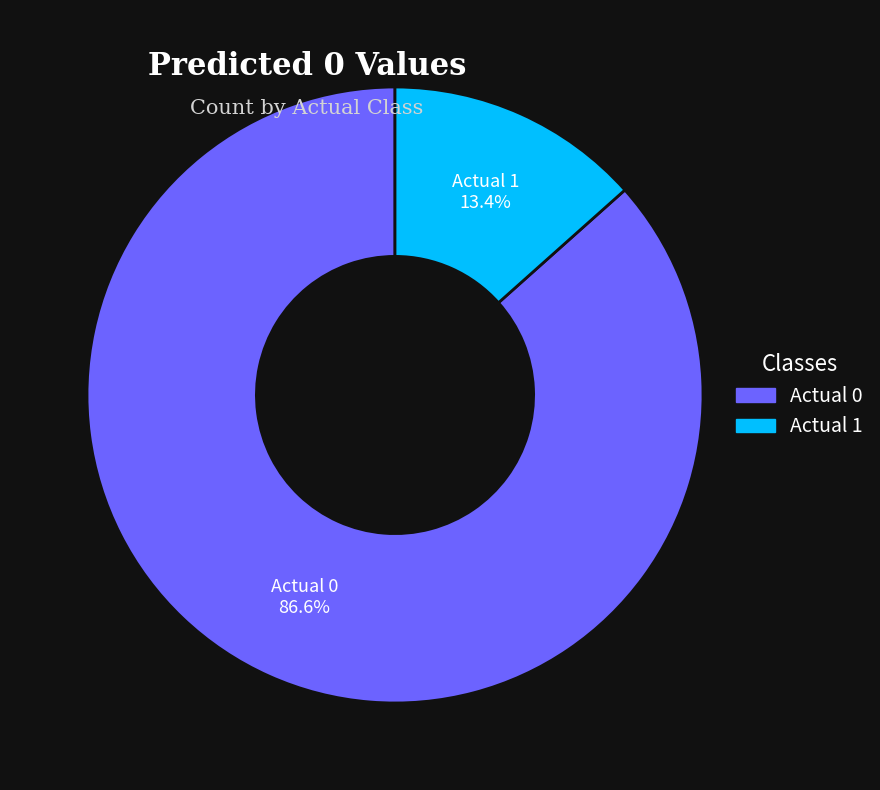

To the nearest percent, what portion does Actual 0 represent?

87%